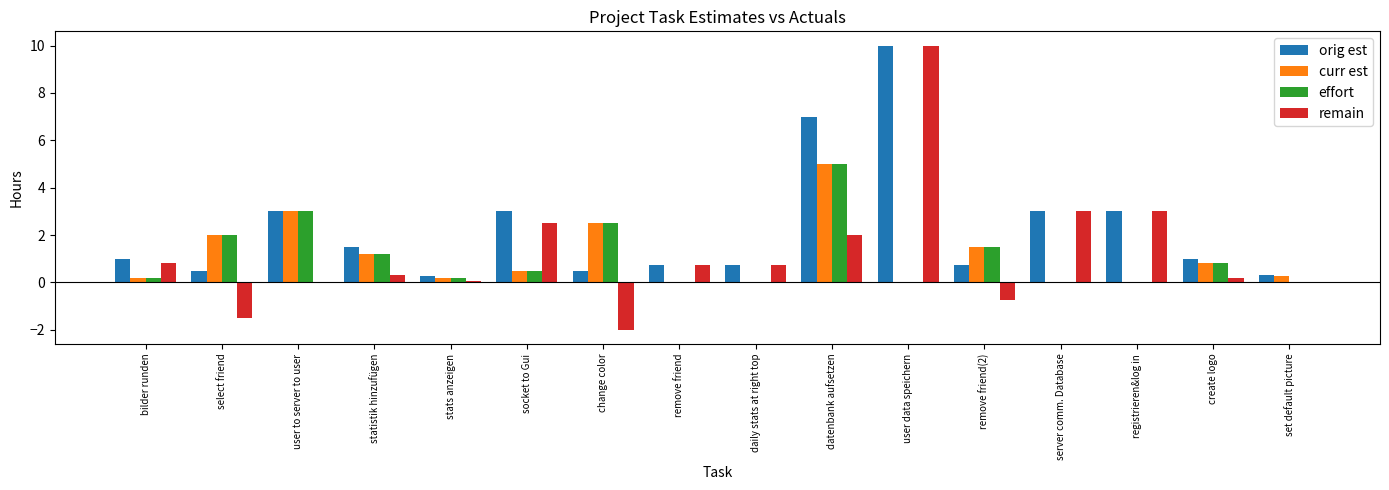

The effort series shows 2.0 at set default picture. True or false?

False